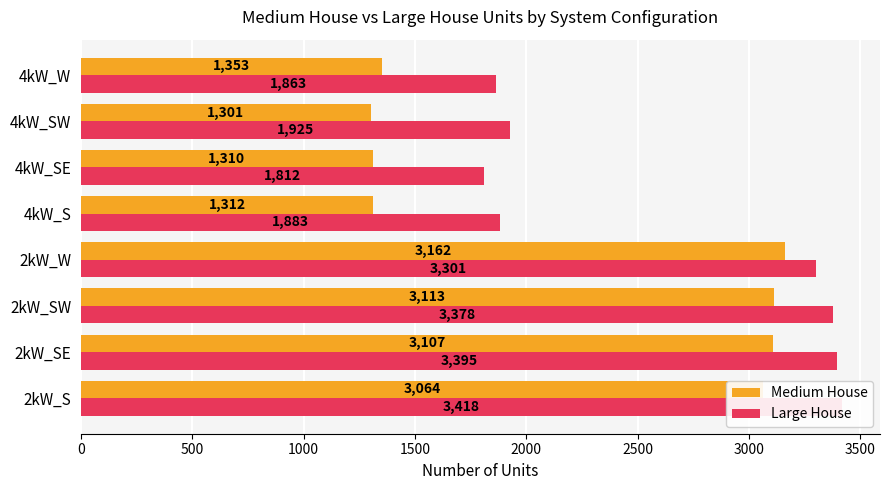

Are the bars grouped side by side (vs. stacked)?

Yes